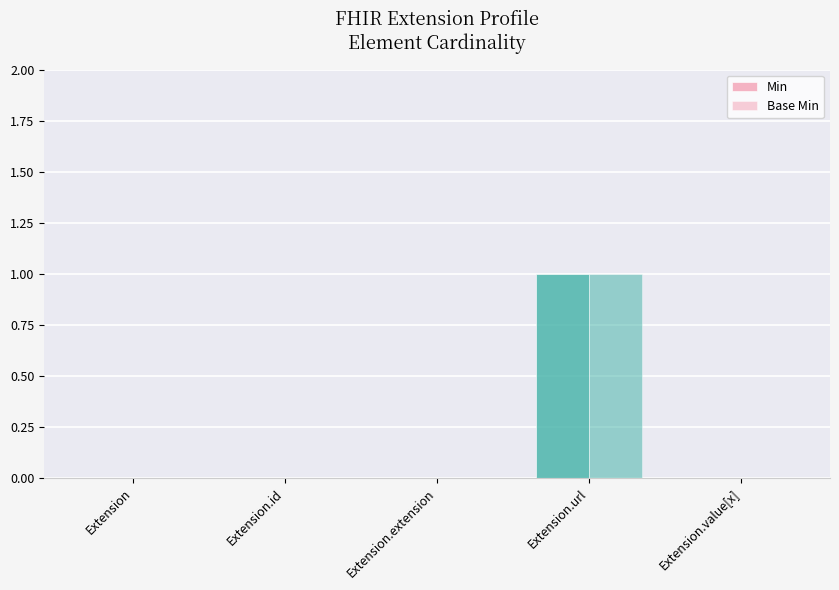

How many data points does each series have?

5